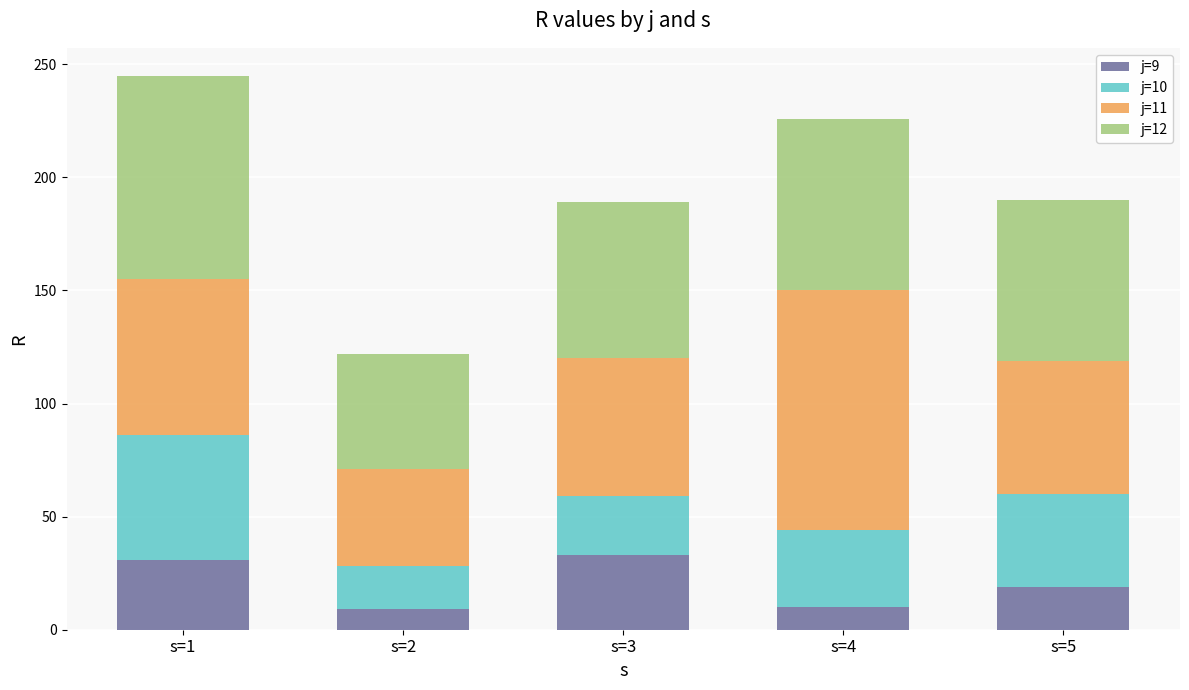

What is the total value across all series at s=2?

122